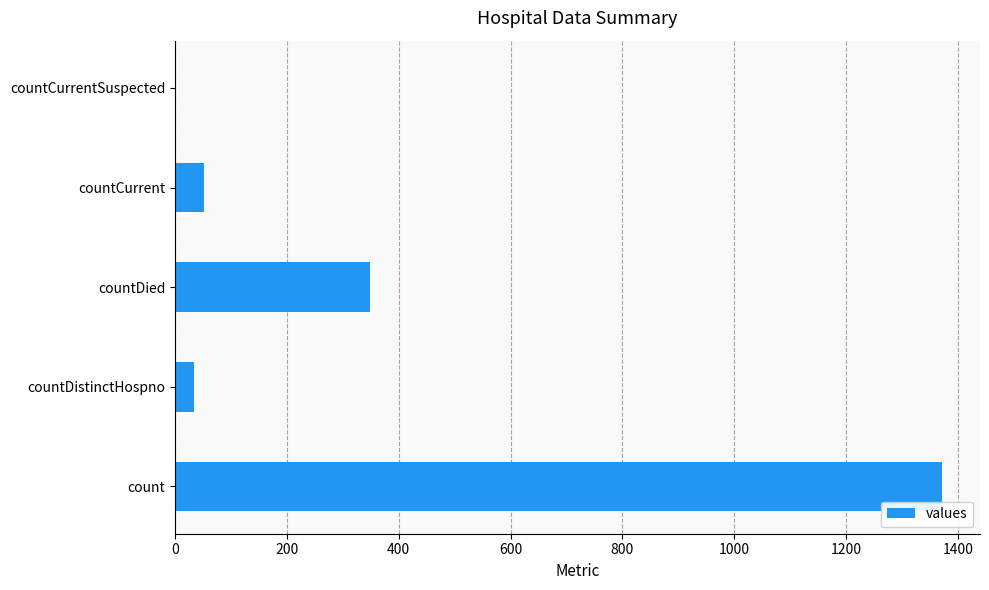

What is the sum of all values?

1805